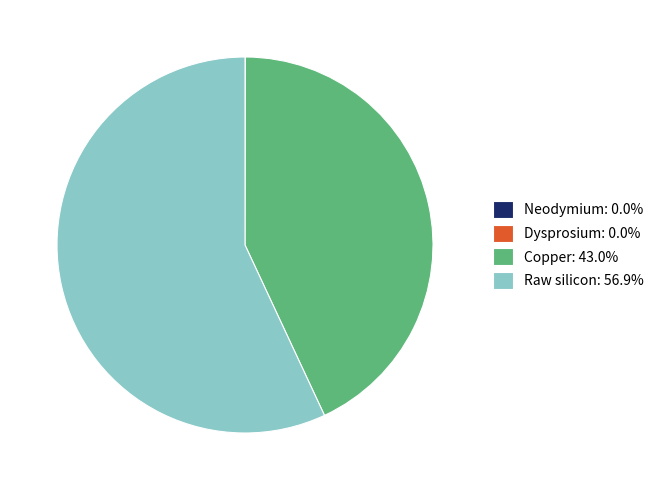

What is the ratio of the value at Copper: 43.0% to the value at Raw silicon: 56.9%?

0.8